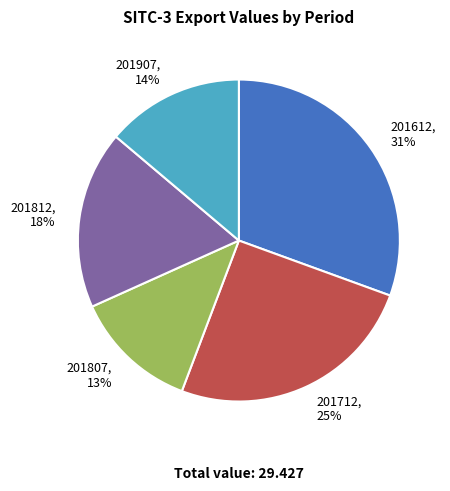

Do 201907 and 201612 together represent more than half of the pie?

No